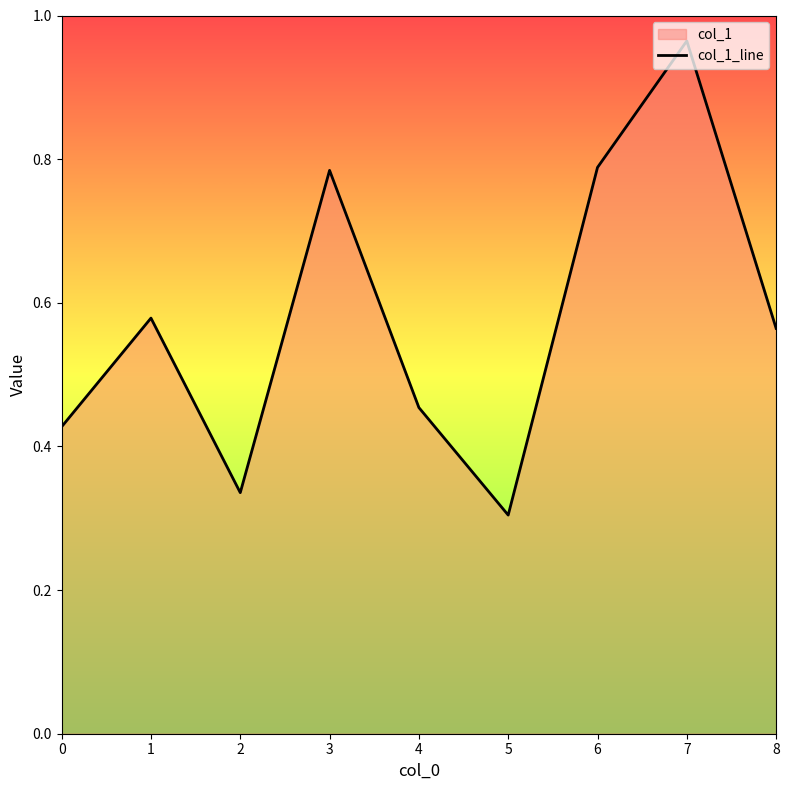

What is the minimum value shown in the chart?

0.3